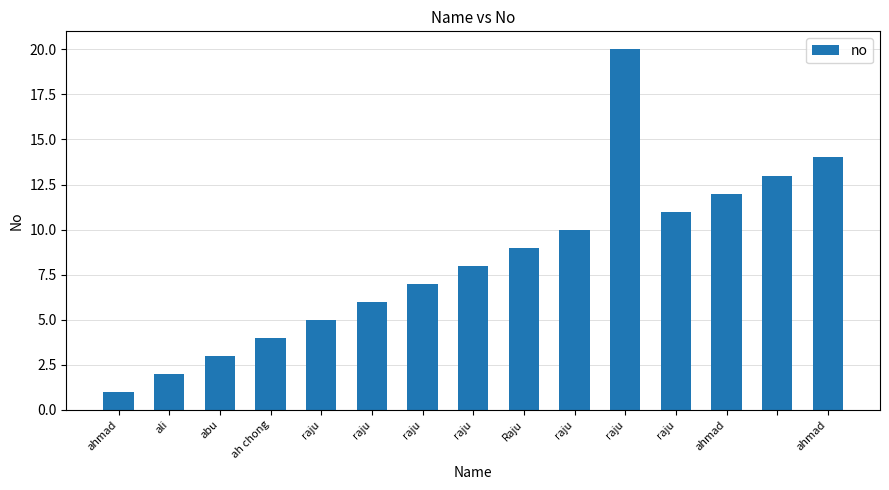

How many bars are there in total?

15